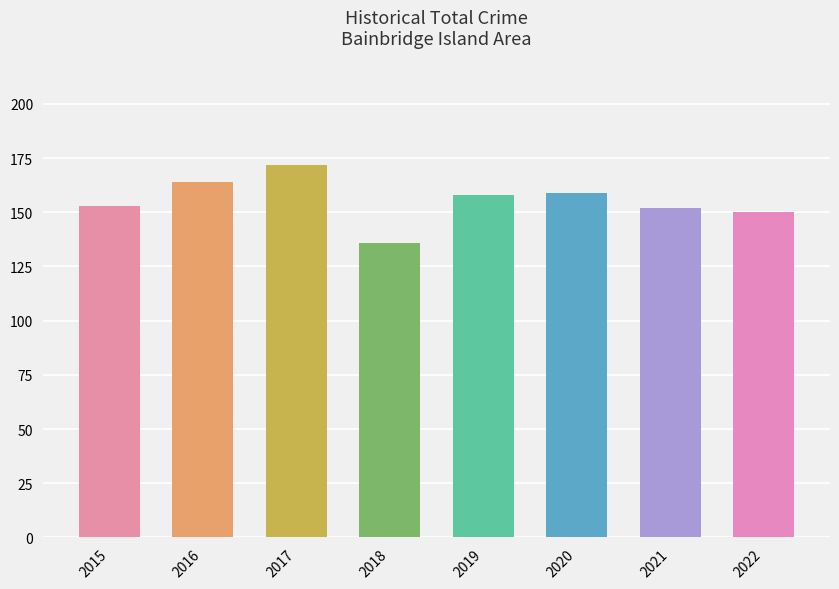

Is it true that the value at 2021 is 240?

False